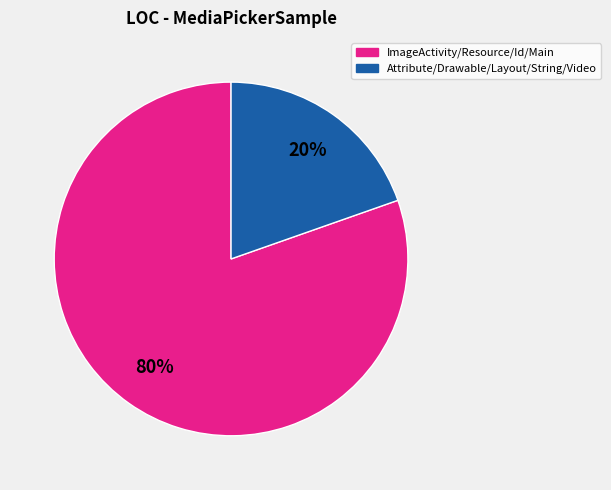

Is there any slice that represents more than half of the pie?

Yes